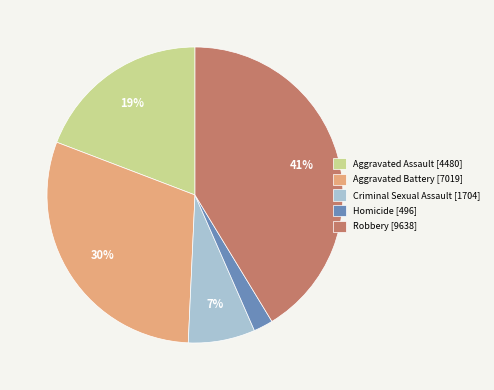

To the nearest percent, what is the difference between the largest and smallest slice percentages?

39%